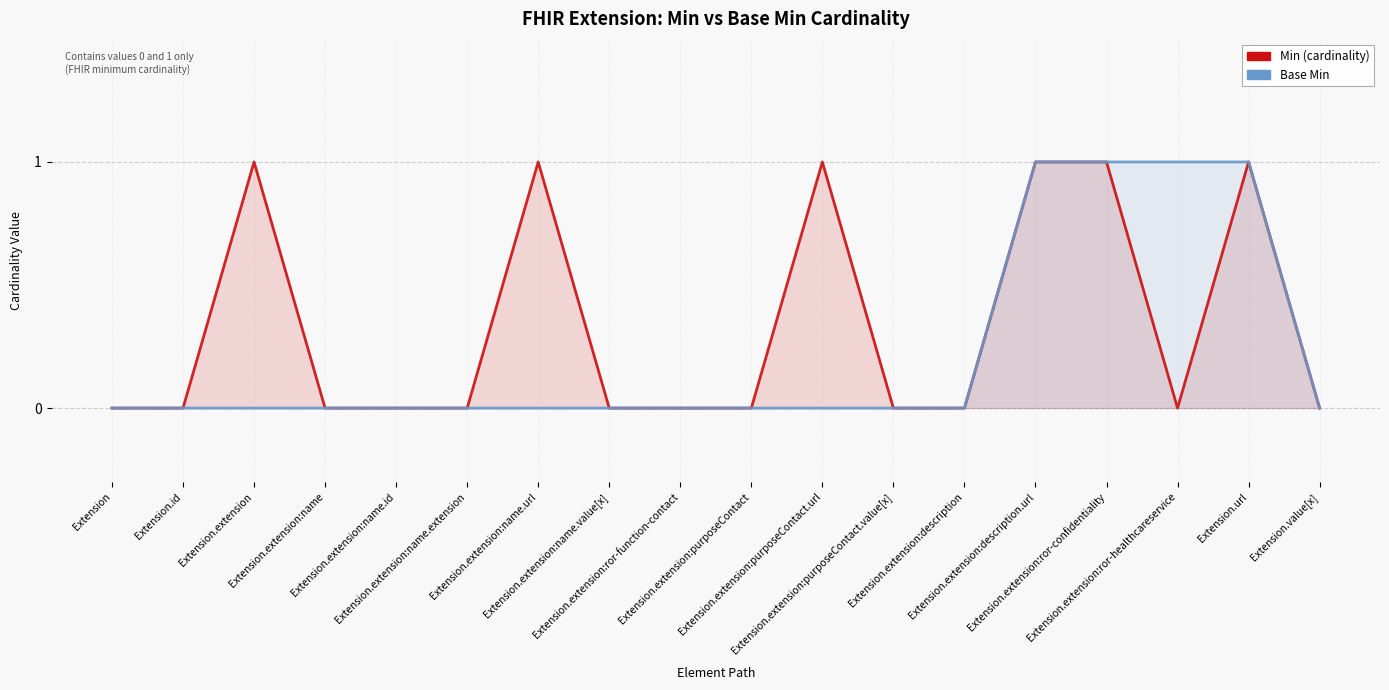

Which category has the lowest value across all series?

Extension